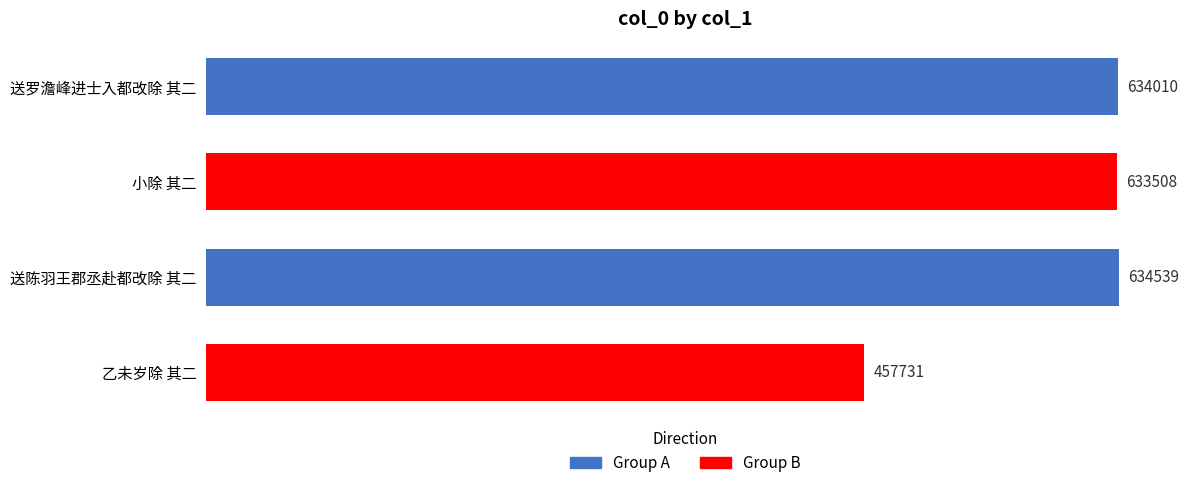

Is it true that the value at 送罗澹峰进士入都改除 其二 is 634010?

True